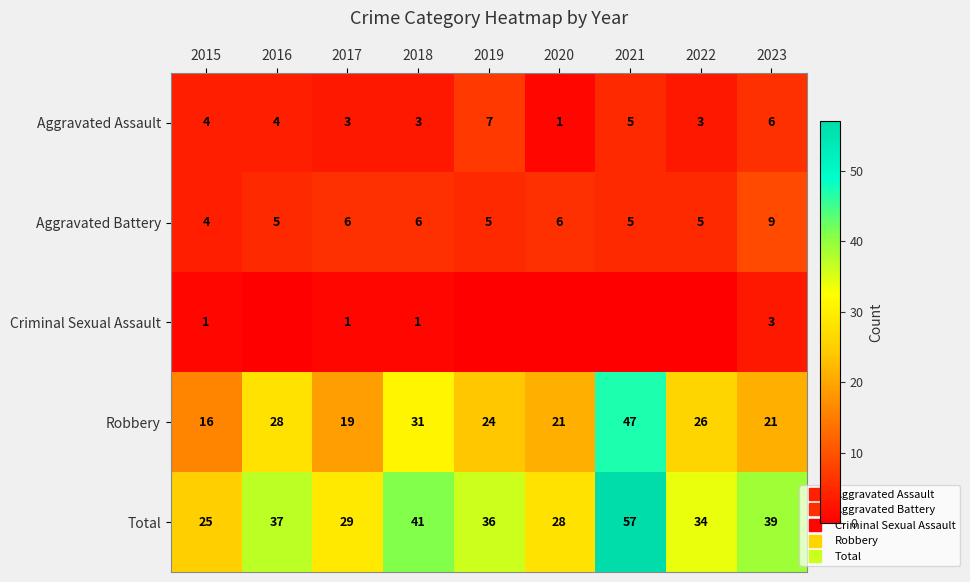

Which category has the lowest value in the Total series?

2015